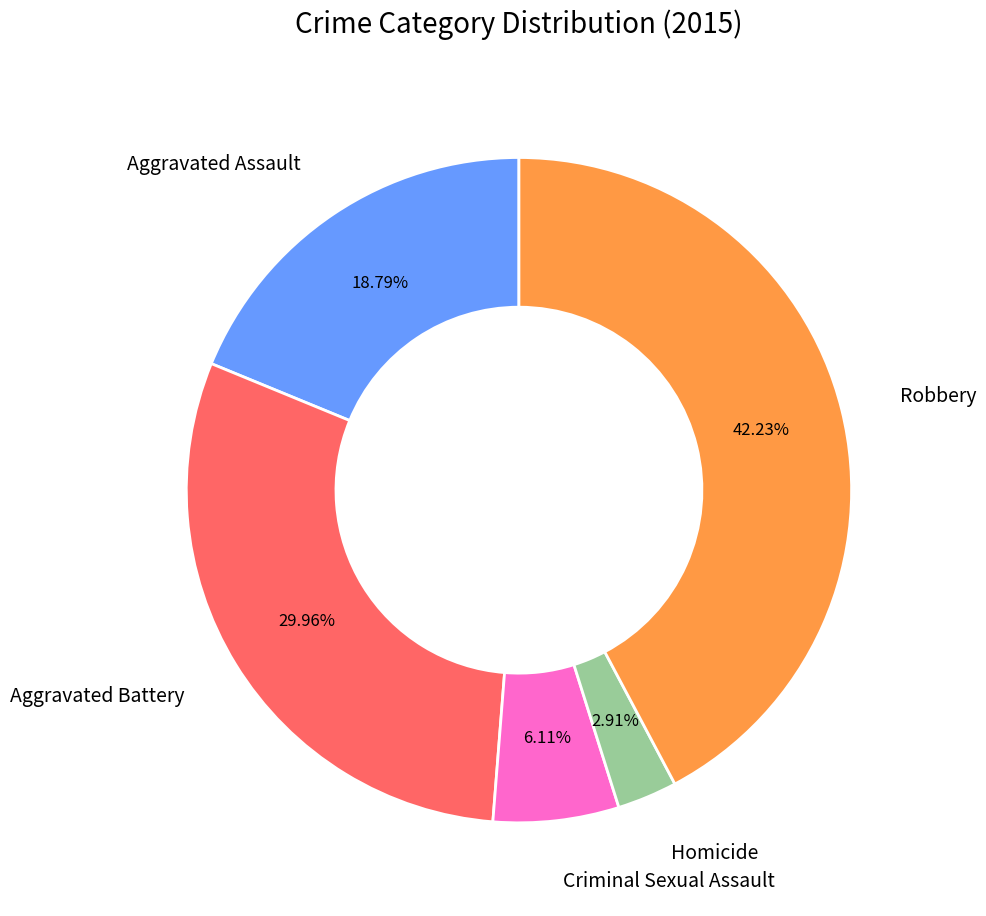

What is the total percentage of Aggravated Assault and Homicide?

21.7%